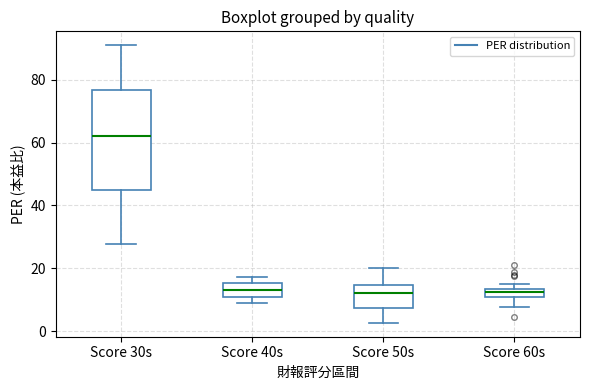

Which box has the highest median line?

Score 30s